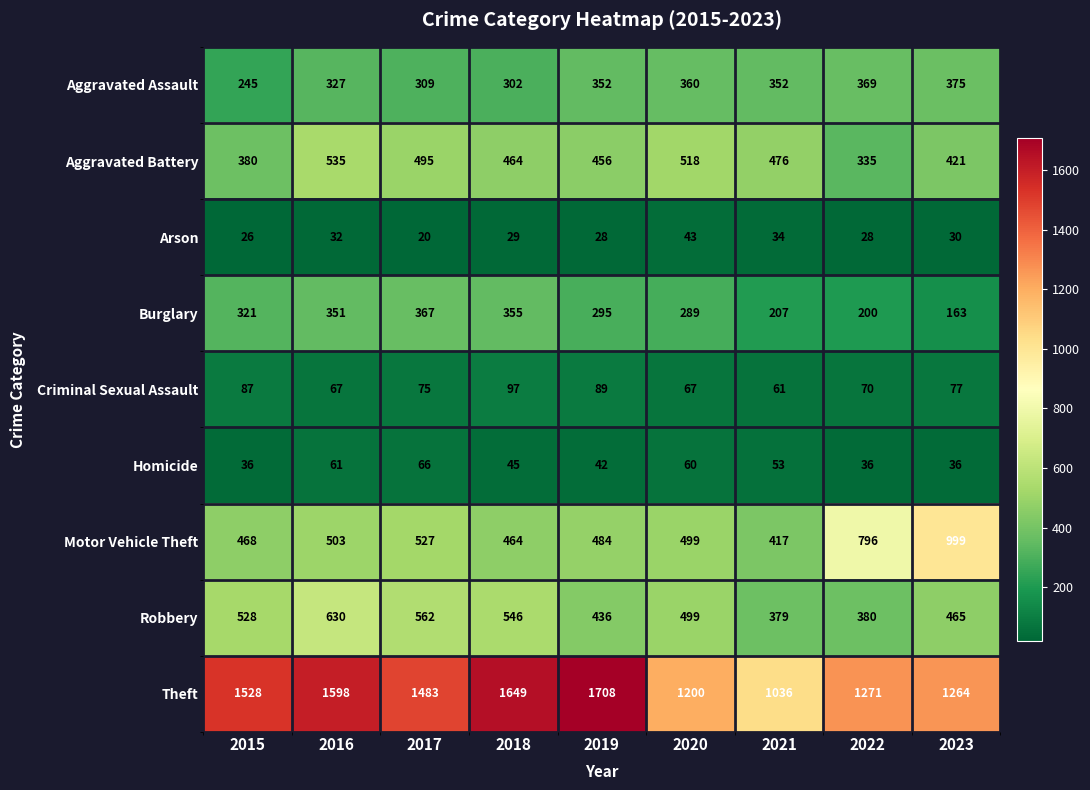

What is the average value of the Criminal Sexual Assault series?

77